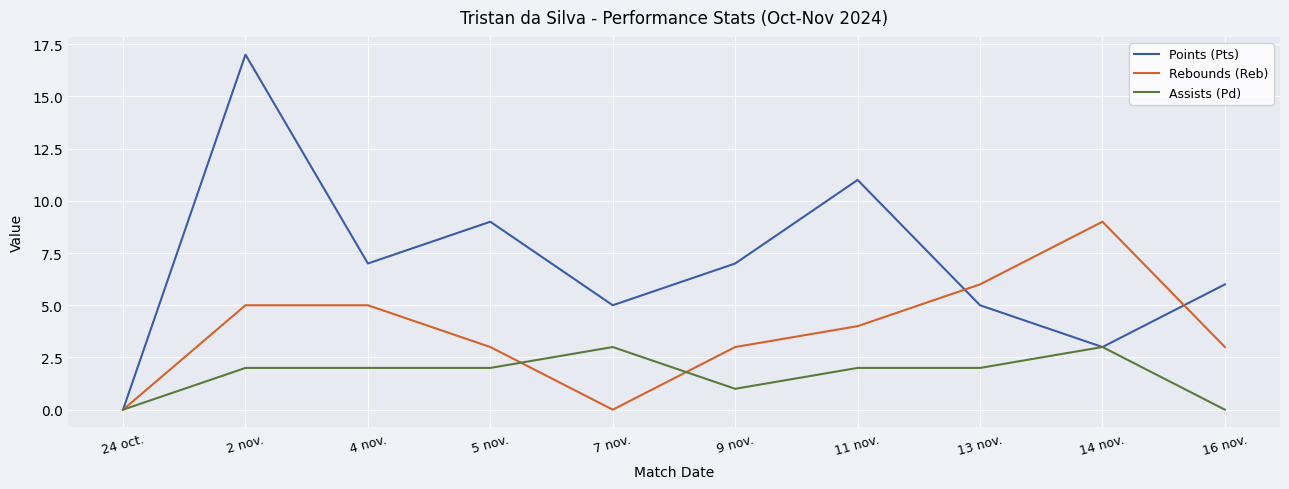

Rank the series at 13 nov. from highest to lowest value.

Rebounds (Reb), Points (Pts), Assists (Pd)